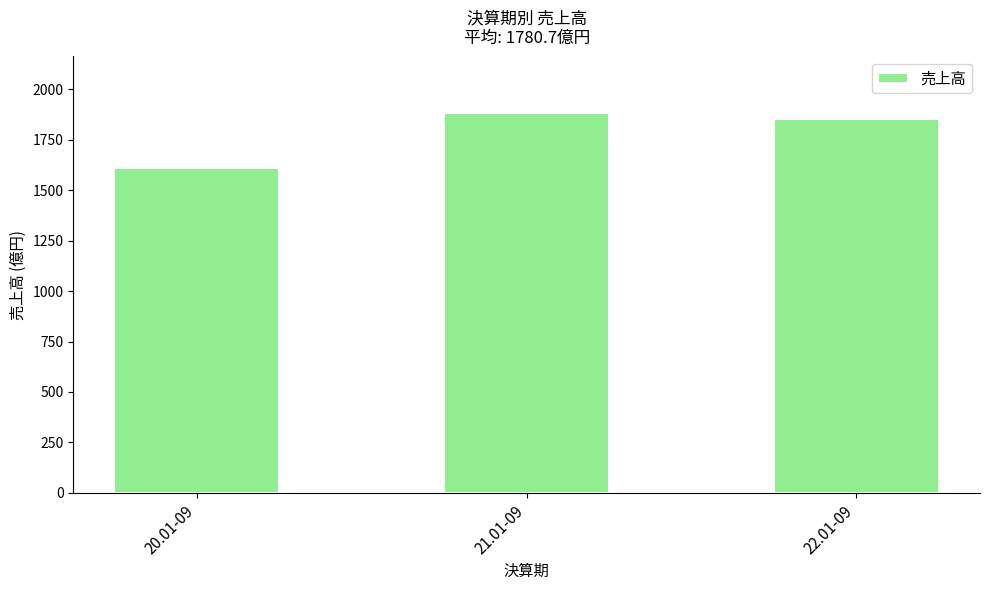

Reading right to left, list all the values displayed in this chart.

1854	1880	1608